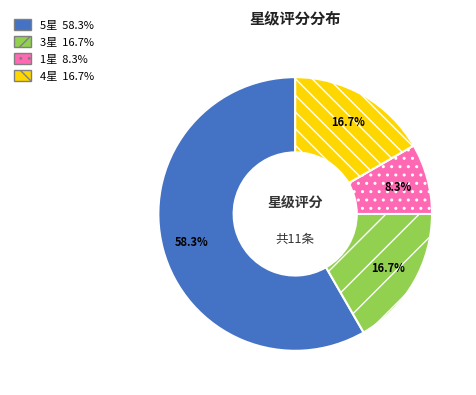

Does any single category account for the majority?

Yes